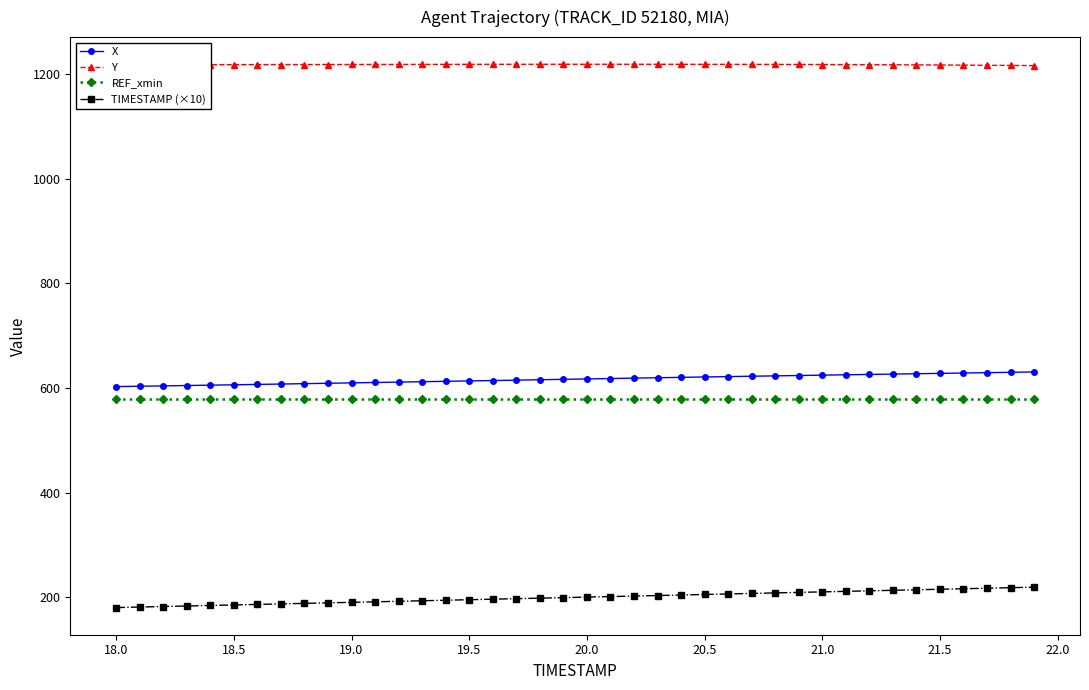

At how many categories does at least one series exceed 490?

40